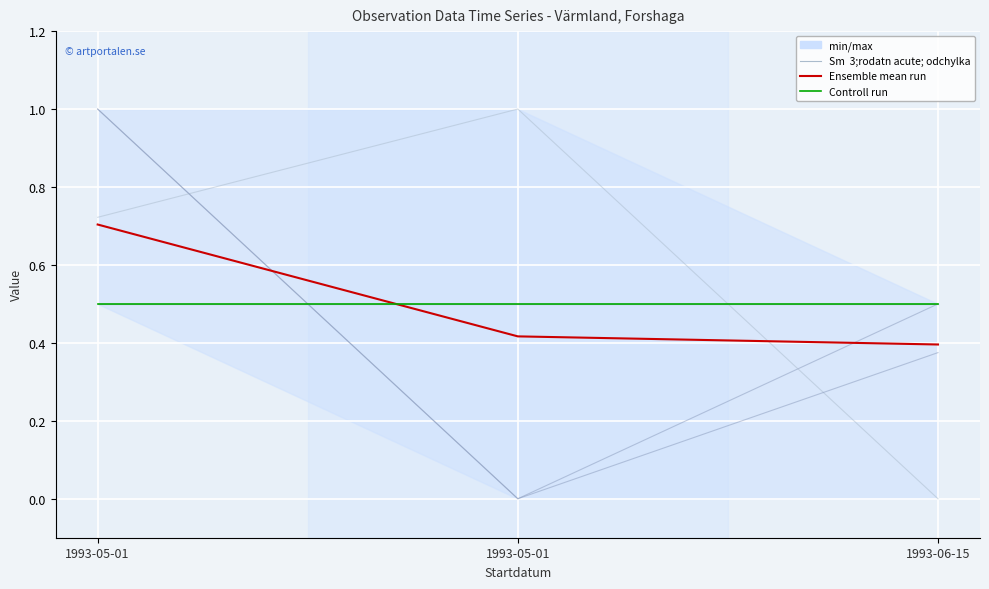

At which category is the sum across all series the highest?

1993-05-01